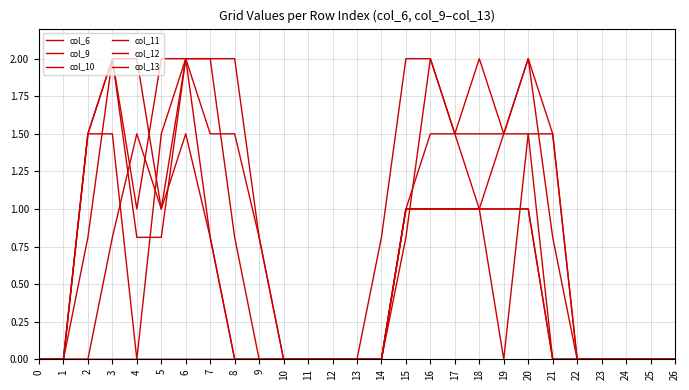

How many lines are shown in the chart?

6